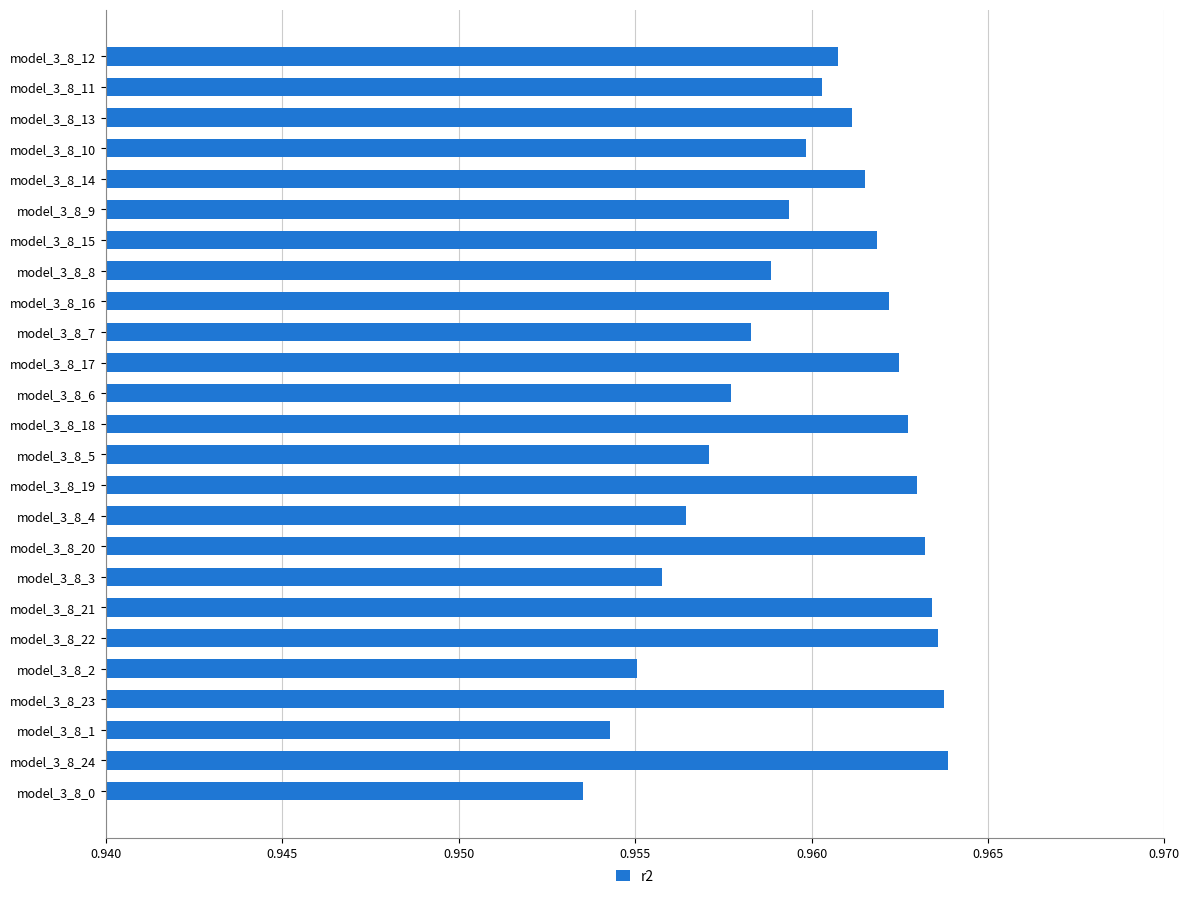

What is the sum of all values?

24.0